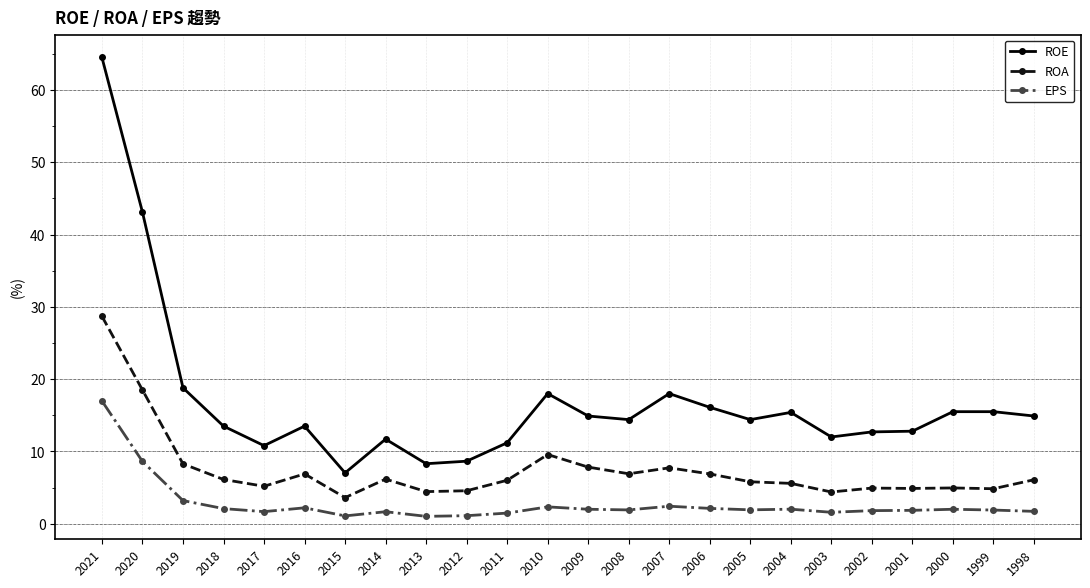

What value does the ROE series have at 1998?

14.9